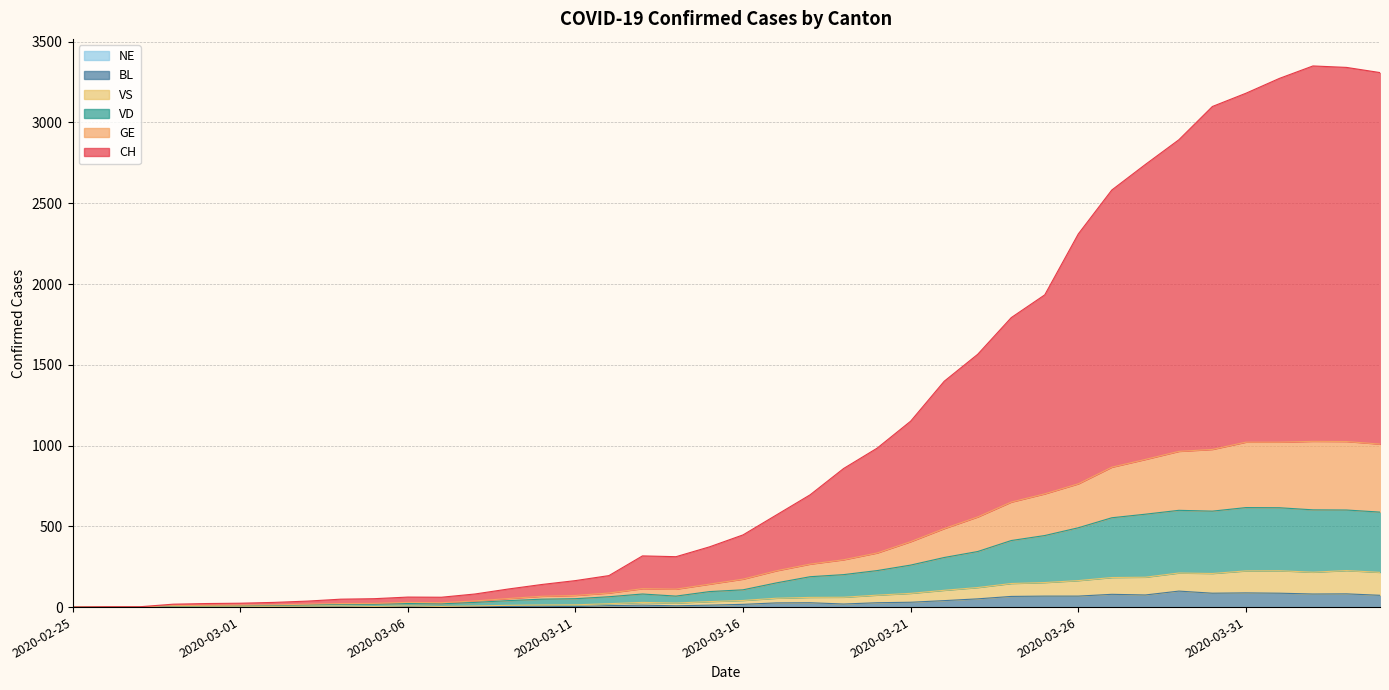

What is the sum of all VS values?

3155